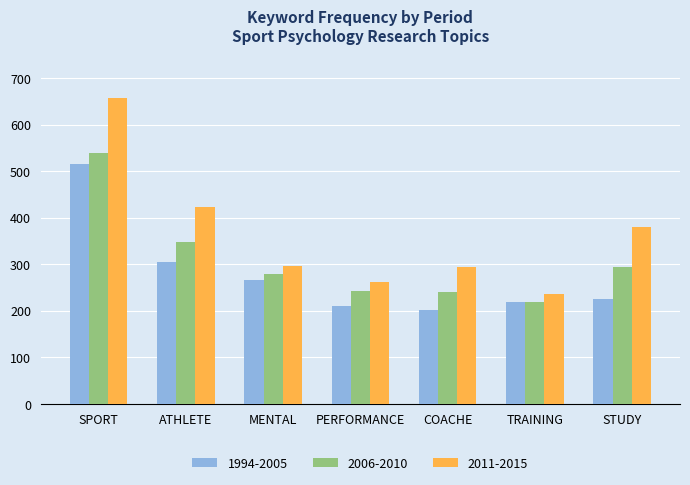

What is the label of the 3rd bar from the right?

COACHE